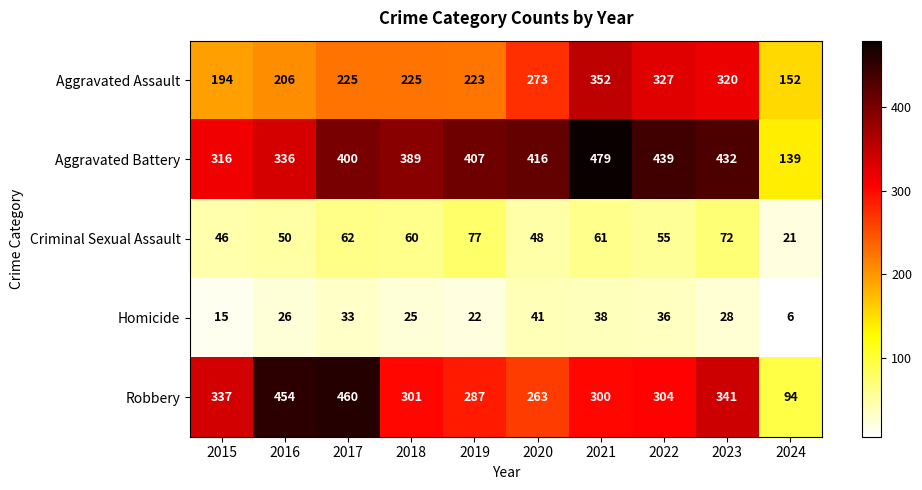

At which category is the sum across all series the highest?

2021